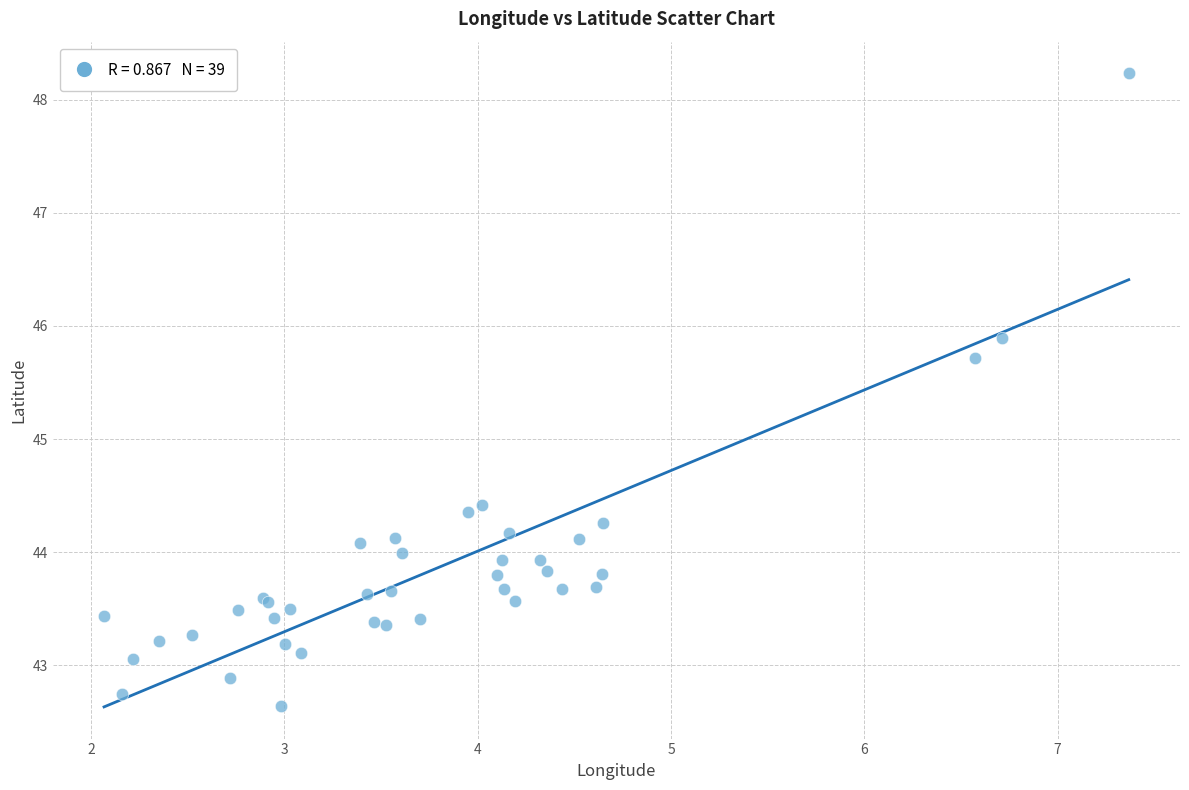

What Y value in the scatter plot is closest to 45?

44.4